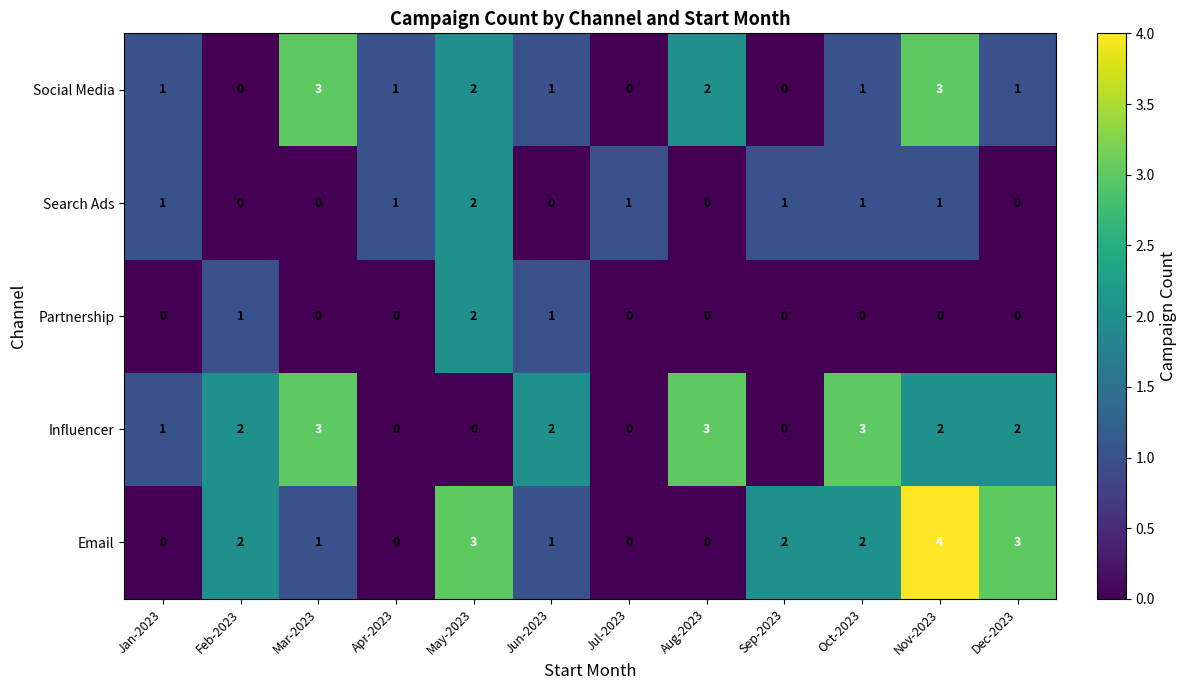

What is the difference between the maximum and minimum values in the Email series?

4